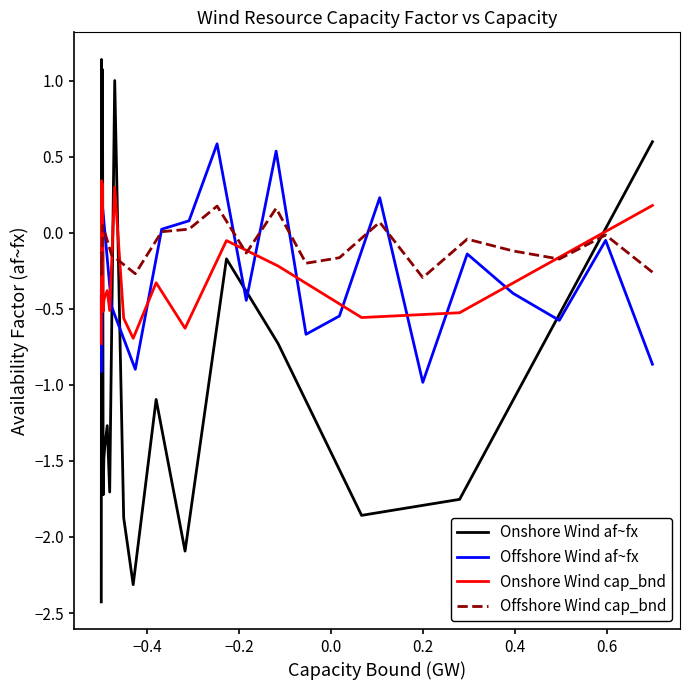

What is the lowest value of the Offshore Wind af~fx series?

-1.0